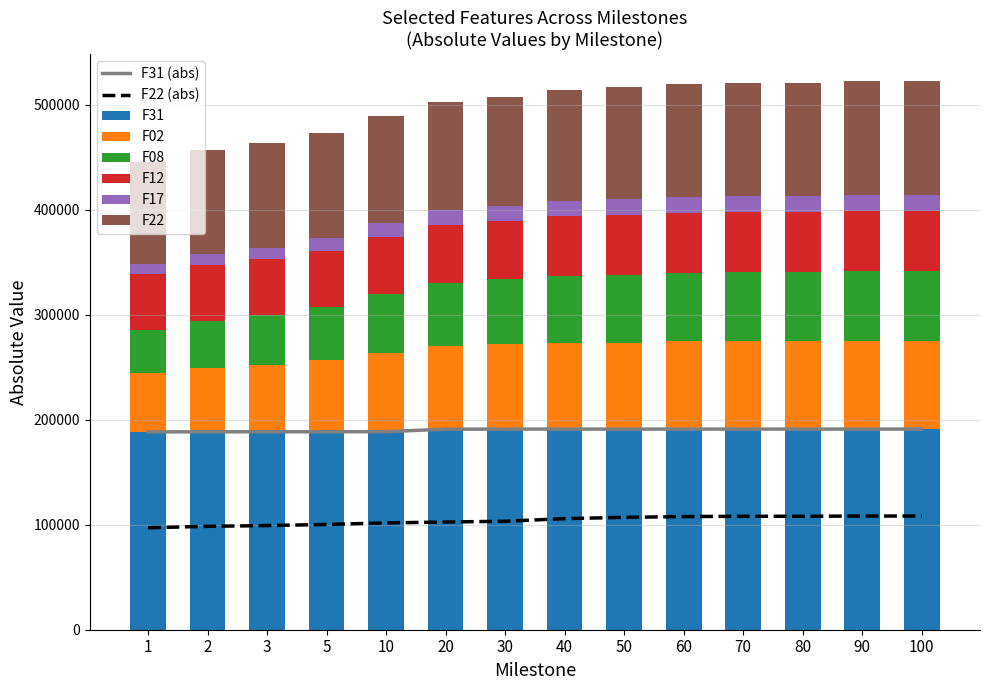

Reading left to right, list all the values displayed in this chart.

F31: 1=188439.0	2=188520.0	3=188549.0	5=188588.0	10=188638.0	20=191042.0	30=191042.0	40=191113.0	50=191113.0	60=191113.0	70=191113.0	80=191113.0	90=191113.0	100=191113.0
F02: 1=56522.4	2=61070.2	3=63958.2	5=68012.5	10=74804.1	20=79227.6	30=81097.1	40=82165.8	50=82416.4	60=83457.5	70=83801.3	80=83954.9	90=84340.9	100=84348.6
F08: 1=40641.5	2=44916.9	3=46882.3	5=50399.4	10=56034.6	20=59978.0	30=61618.2	40=63707.0	50=64264.1	60=64932.2	70=65375.8	80=65448.3	90=65816.8	100=65821.0
F12: 1=52786.4	2=53217.5	3=53450.0	5=53942.0	10=54785.7	20=55235.6	30=55769.3	40=56790.8	50=57032.0	60=57216.8	70=57418.5	80=57522.6	90=57583.8	100=57610.4
F17: 1=9646.3	2=10556.2	3=11120.6	5=12179.4	10=13457.5	20=14132.1	30=14457.2	40=14769.3	50=14965.0	60=15020.8	70=15060.2	80=15073.6	90=15110.1	100=15112.9
F22: 1=97120.1	2=98478.2	3=99207.5	5=100281.0	10=101731.0	20=102588.0	30=103324.0	40=105819.0	50=107021.0	60=107762.0	70=108056.0	80=108062.0	90=108285.0	100=108286.0